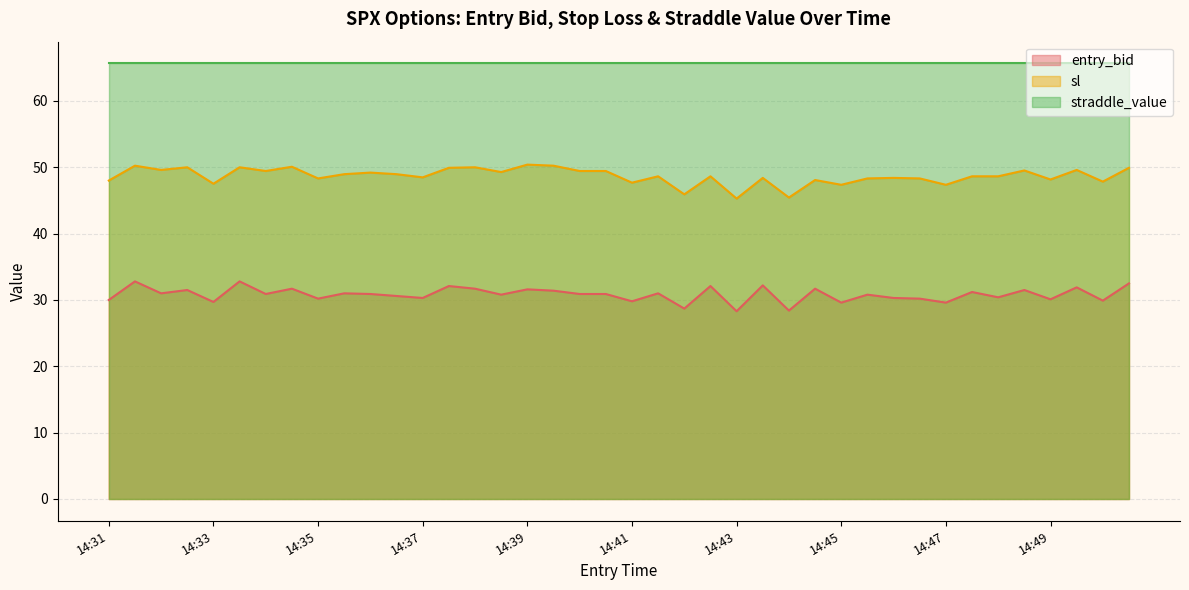

What is the minimum value shown in the chart?

28.3